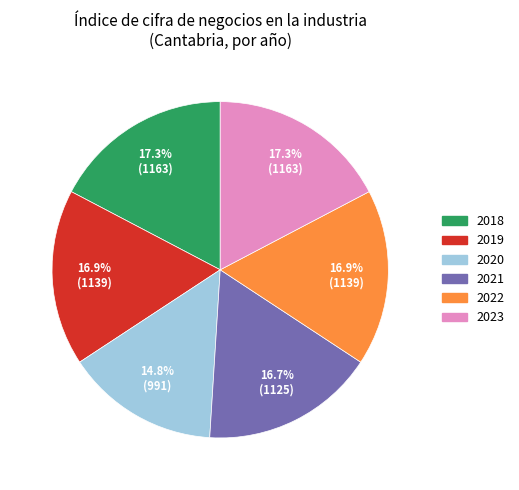

Does 2018 account for over 50% of the chart?

No